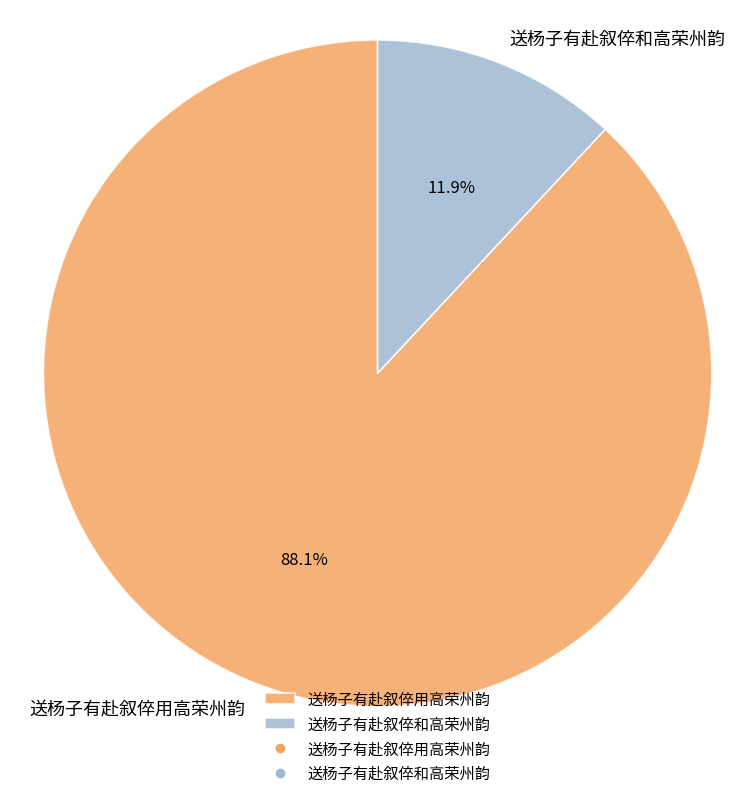

Is 送杨子有赴叙倅和高荣州韵 the majority of the pie?

No